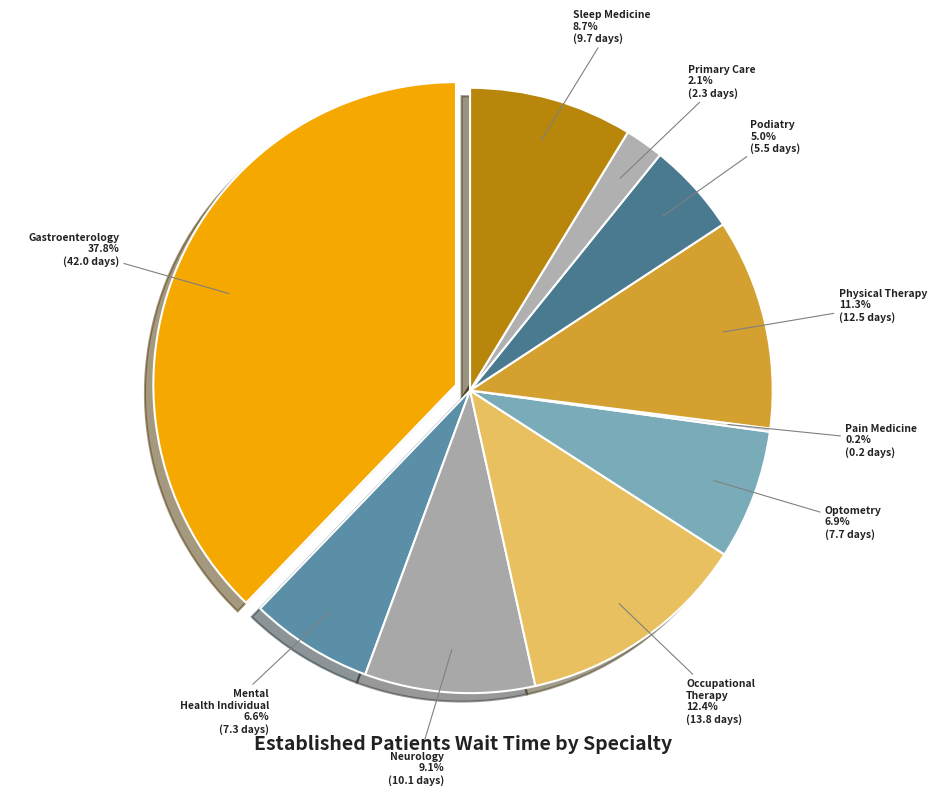

Is the sum of PODIATRY and PRIMARY CARE greater than half?

No